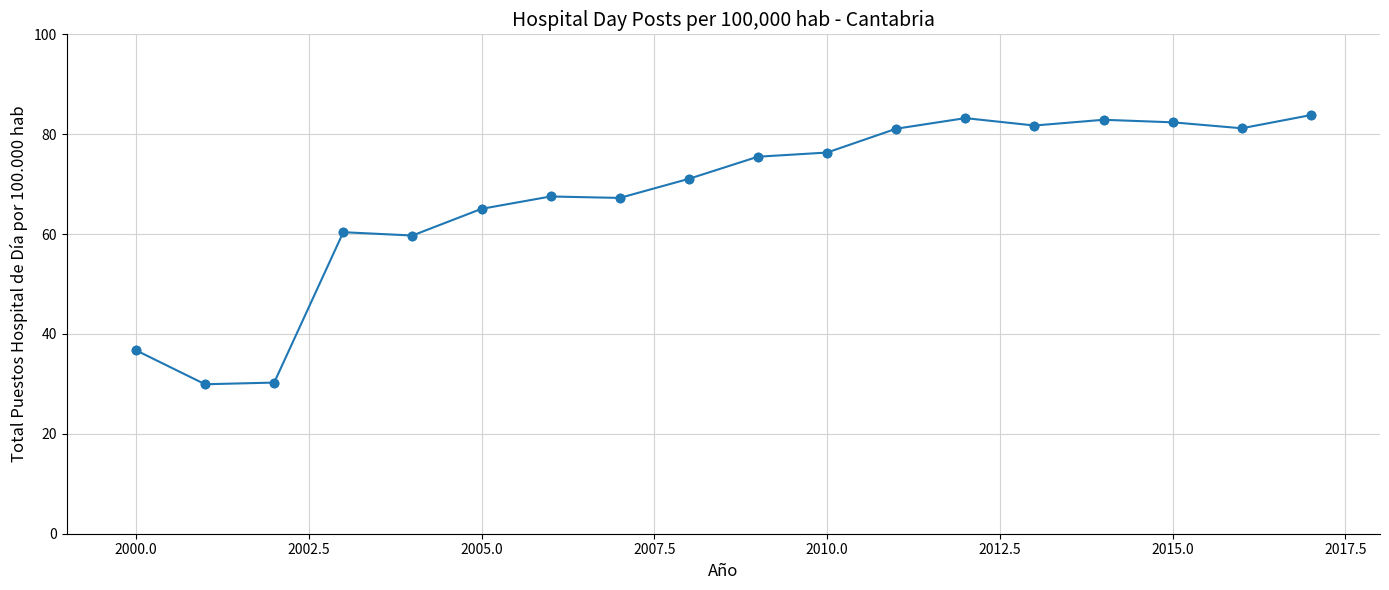

True or false: there are more than 0 points higher than both neighbors.

True